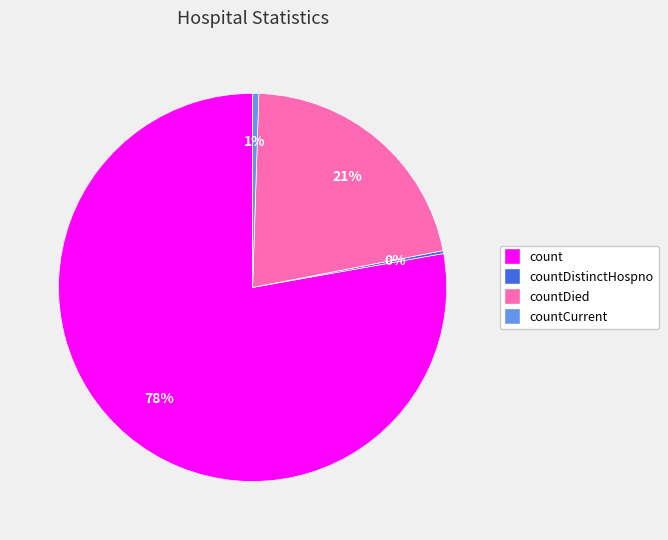

Is there a majority slice in this chart?

Yes